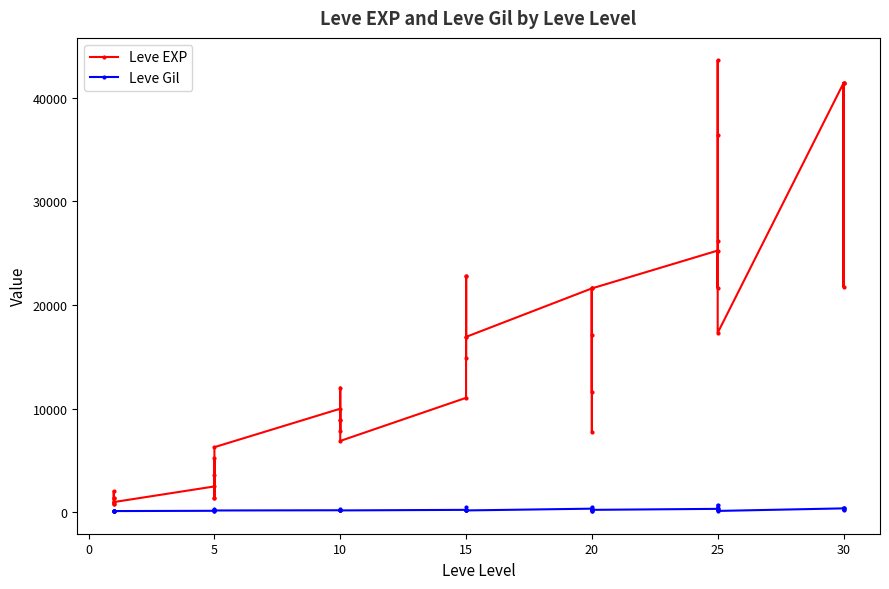

What is the difference between the maximum and second lowest values in the Leve EXP series?

42800